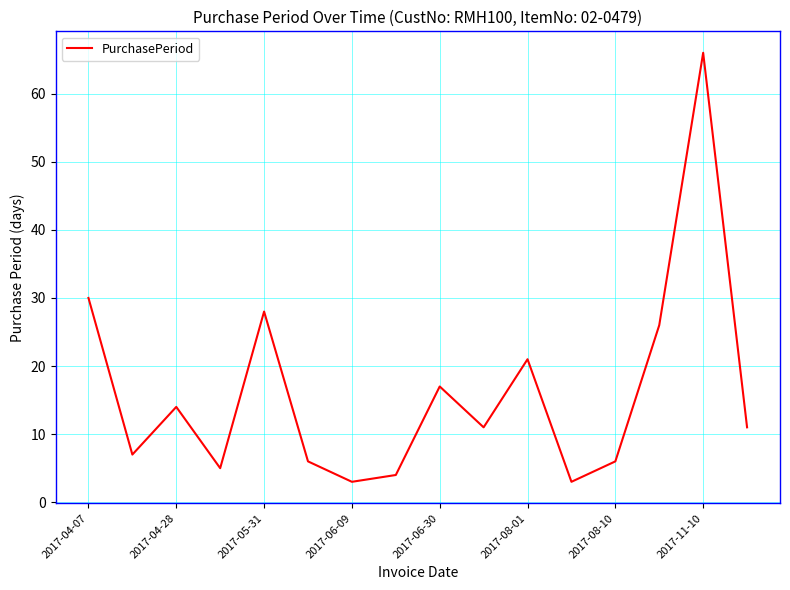

What is the maximum value shown in the chart?

66